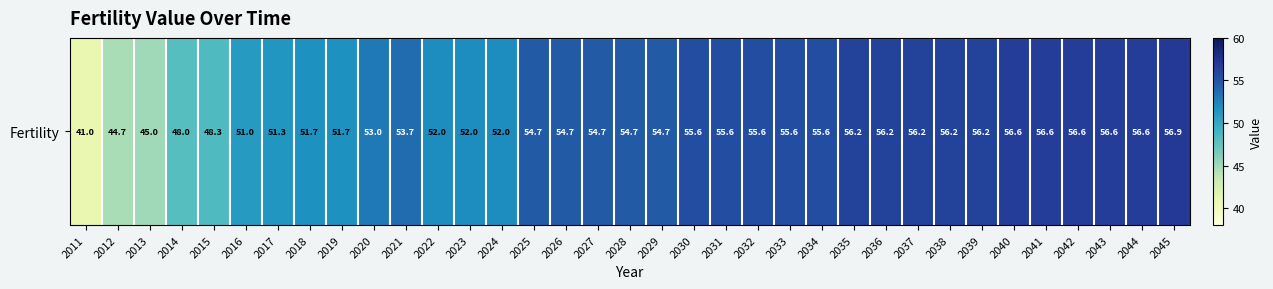

At which category does the chart reach its peak across all series?

2045